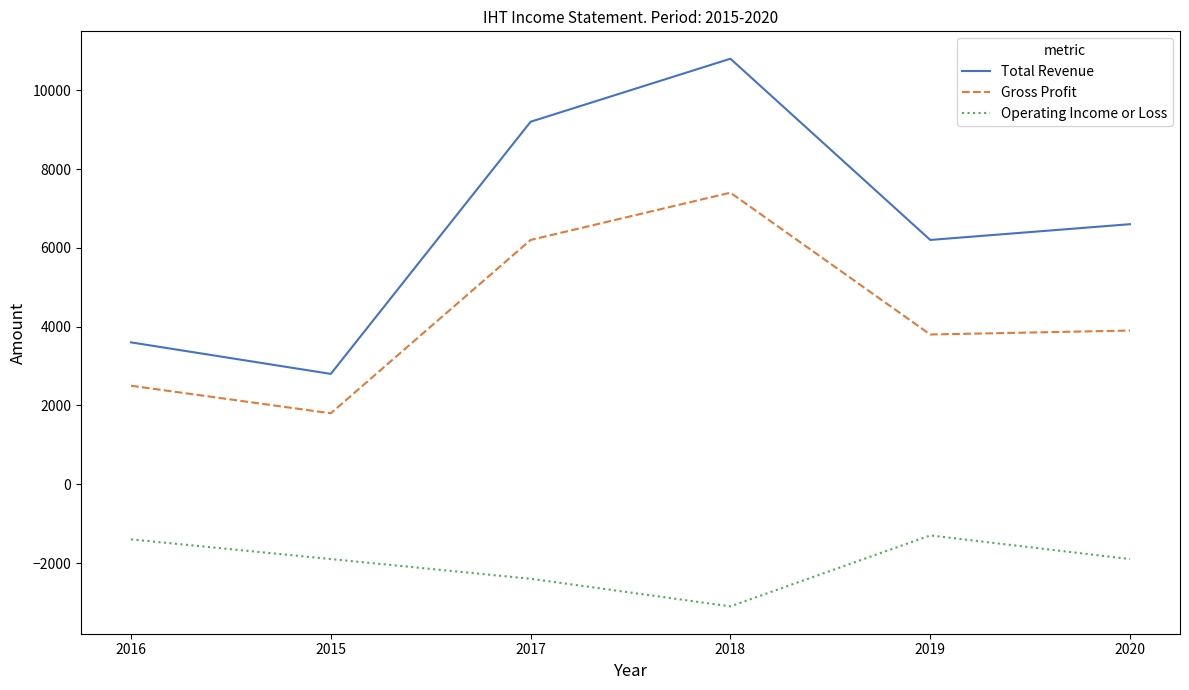

The value of Gross Profit at 2015 is 421. True or false?

False